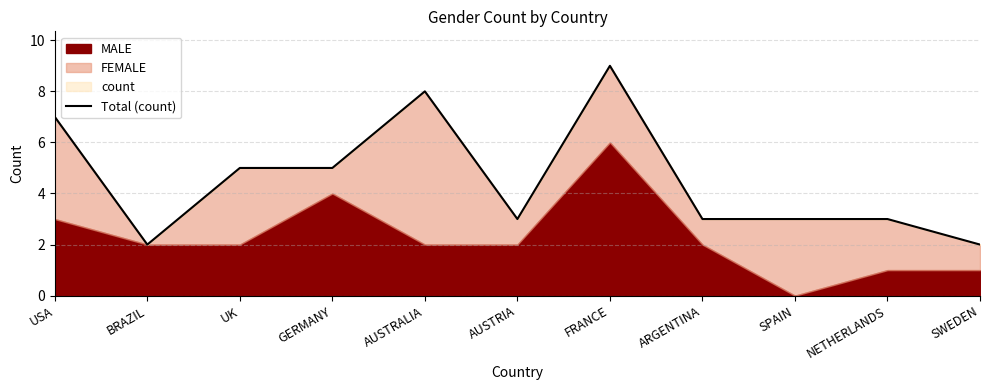

How many values are below 3?

2